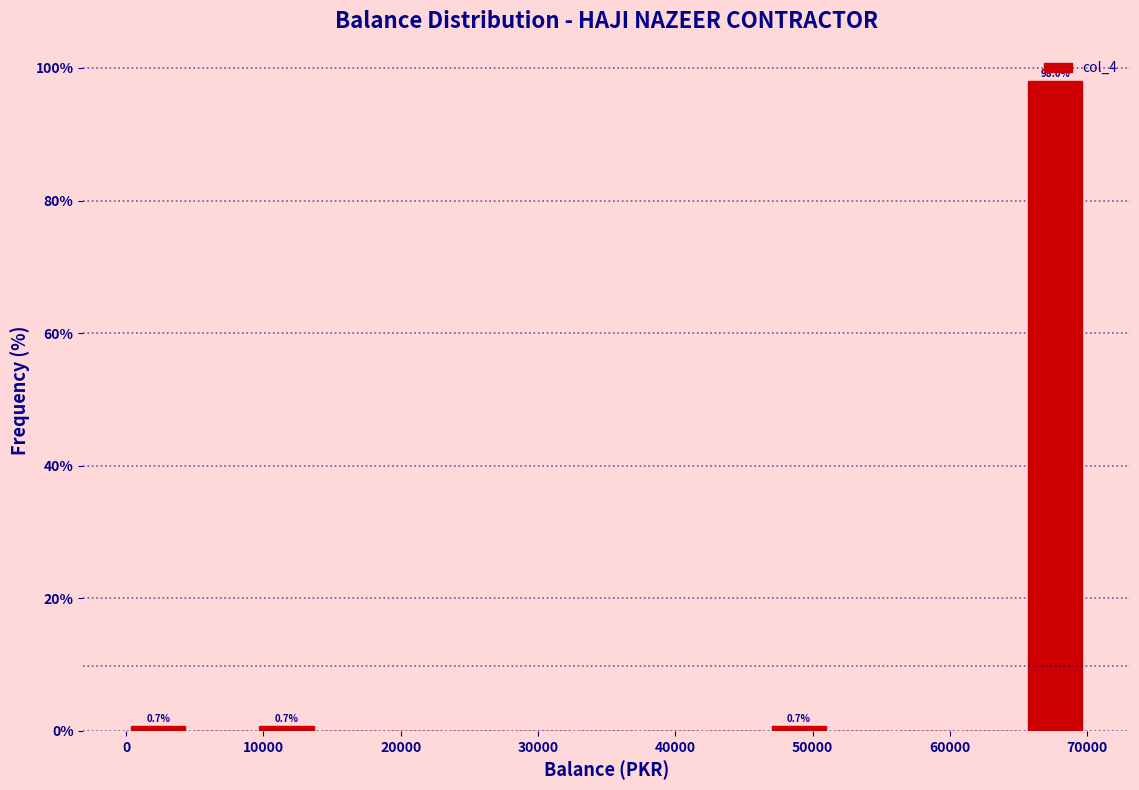

Over which range of the x-axis is the bar tallest?

65000 to 70000